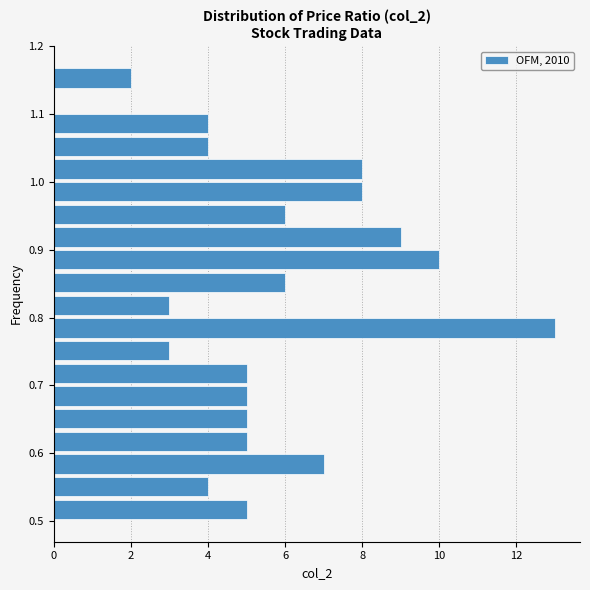

Around what value on the y-axis is the longest bar? Give the approximate position of its centre, as read against the axis.

0.78